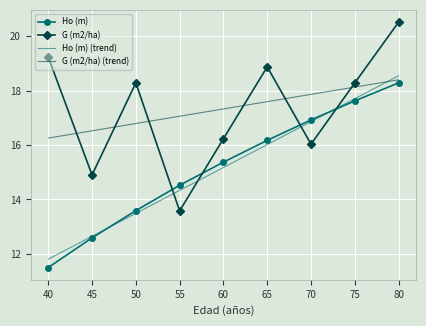

What is the value of the G (m2/ha) point at the 7th from the left?

16.0